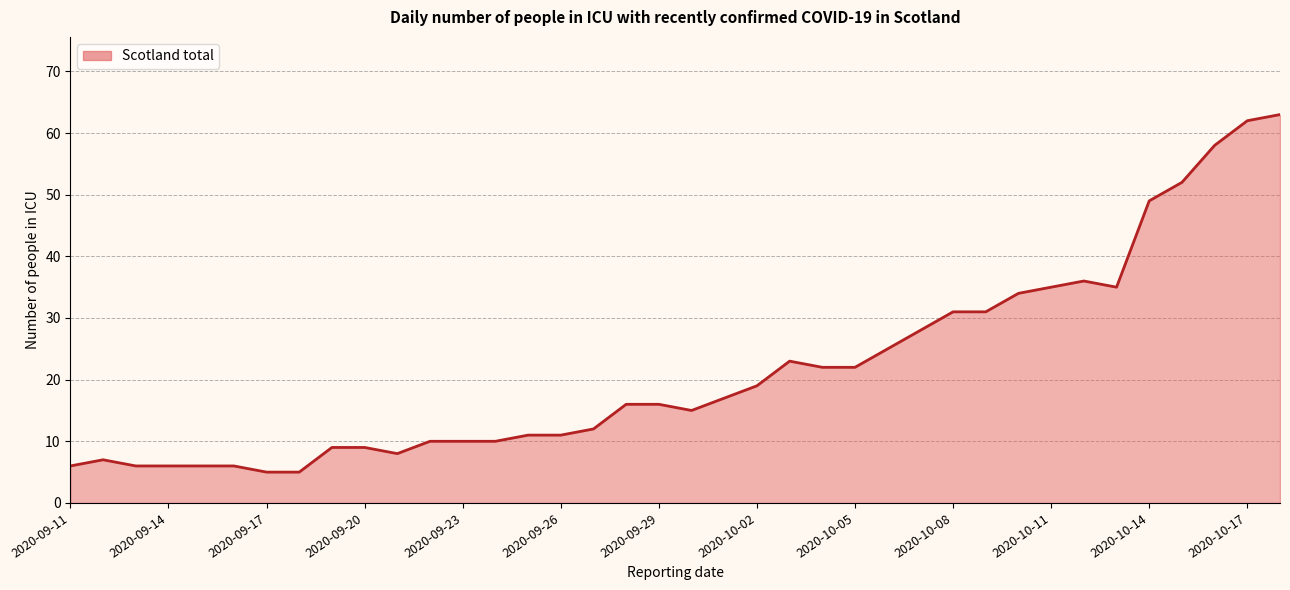

What is the minimum value shown in the chart?

5